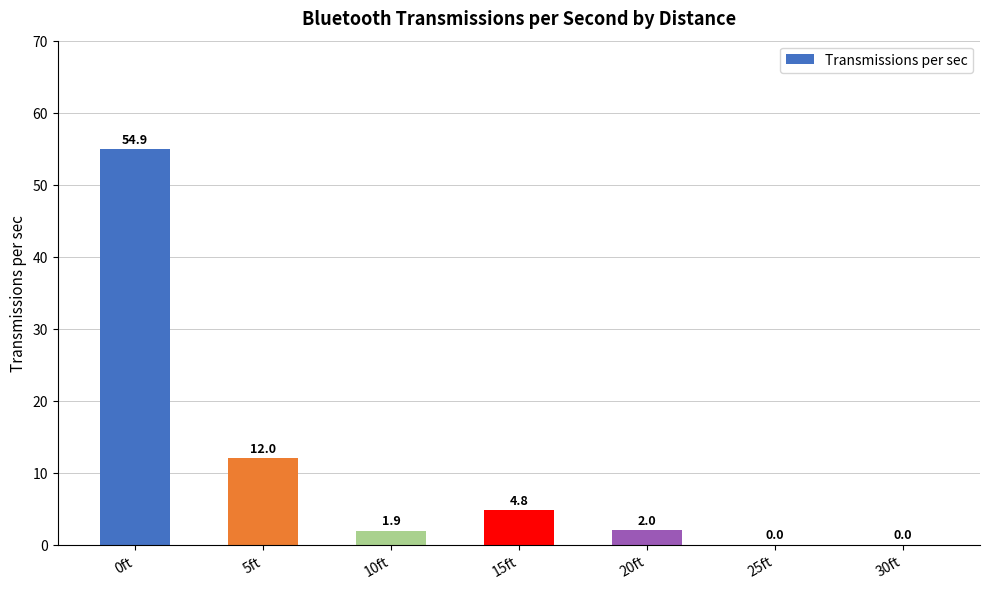

What is the change in value from 0ft to 15ft?

-50.2